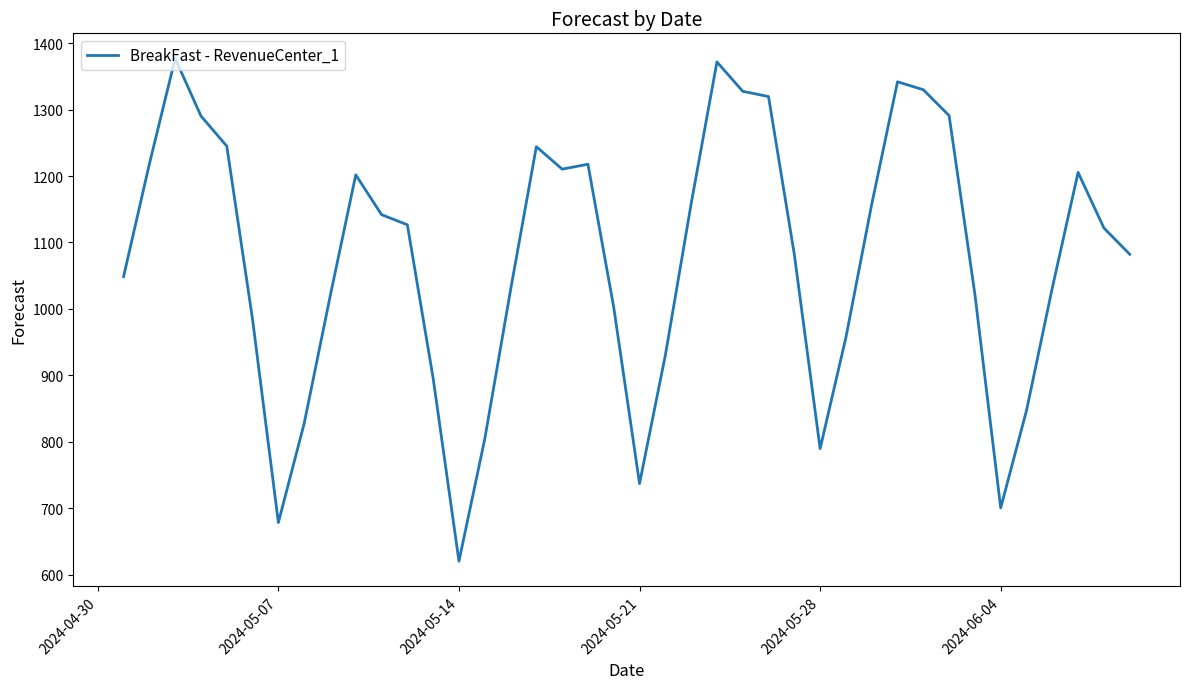

What is the difference between the maximum and minimum values?

756.4